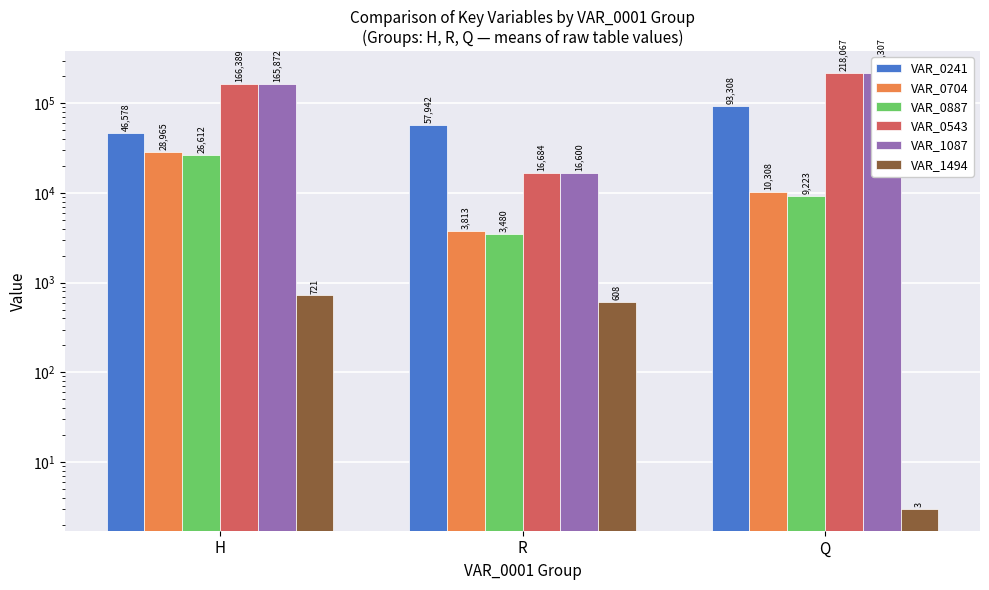

What is the total value across all series at R?

99126.3